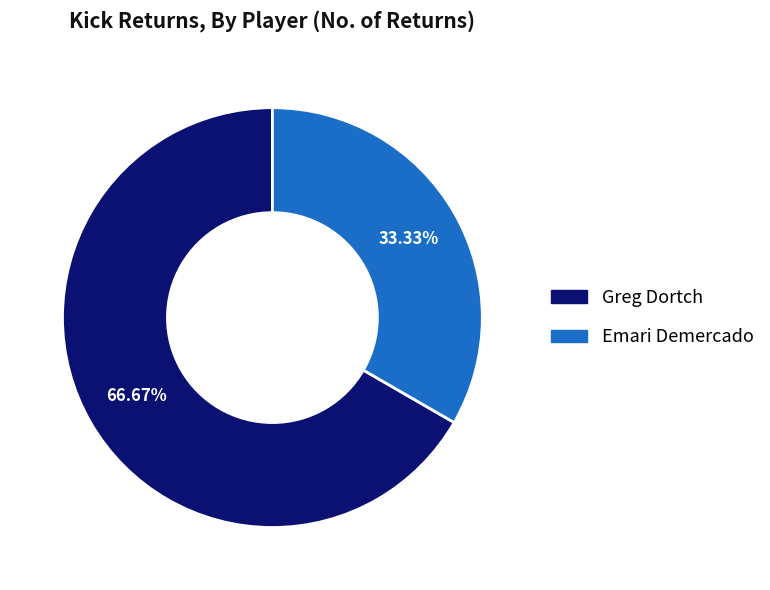

Rank the categories by value from highest to lowest.

Greg Dortch, Emari Demercado